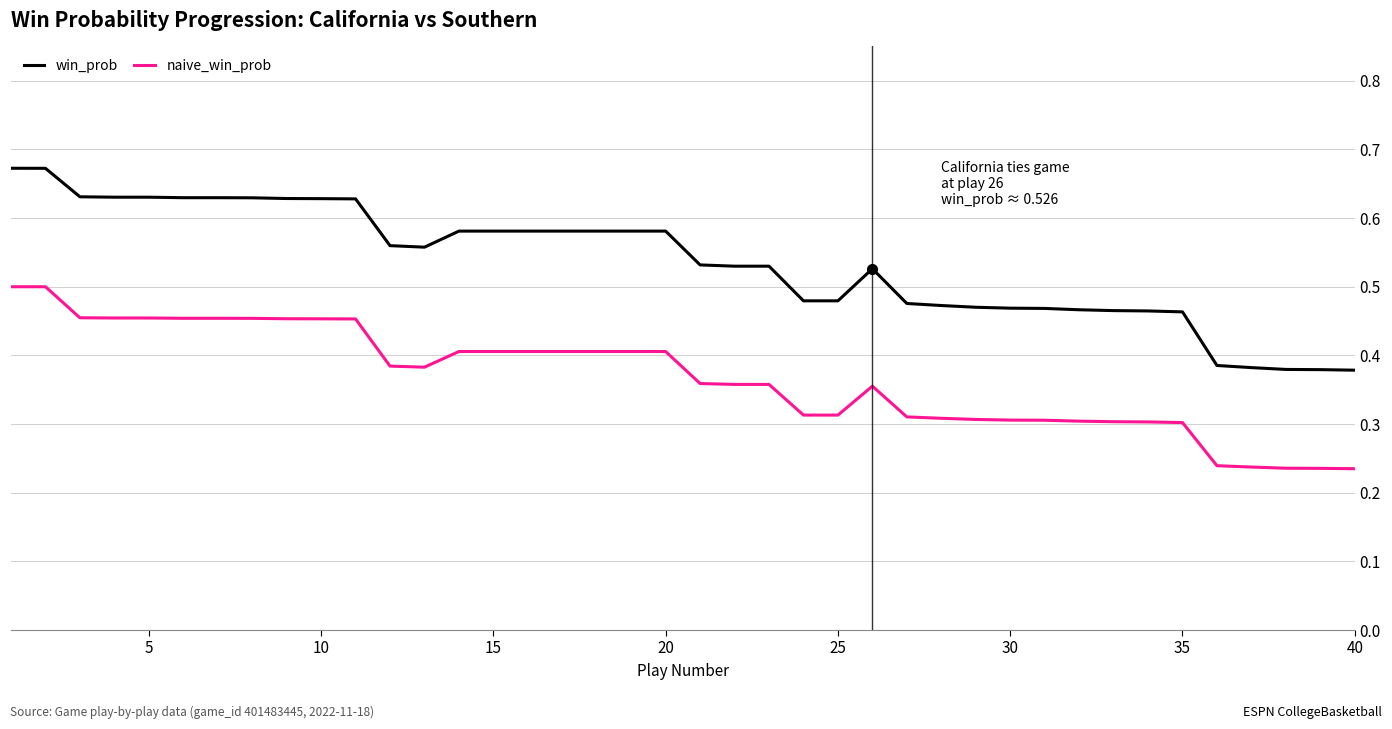

What is the sum of all naive_win_prob values?

14.7